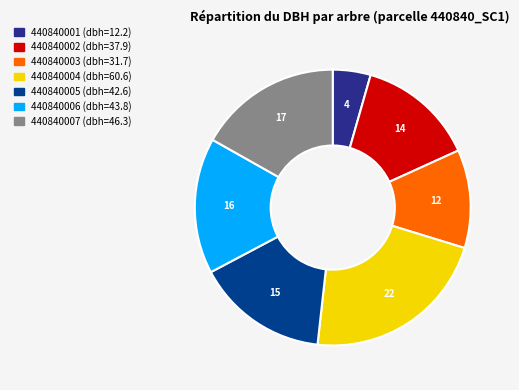

Is there a majority slice in this chart?

No